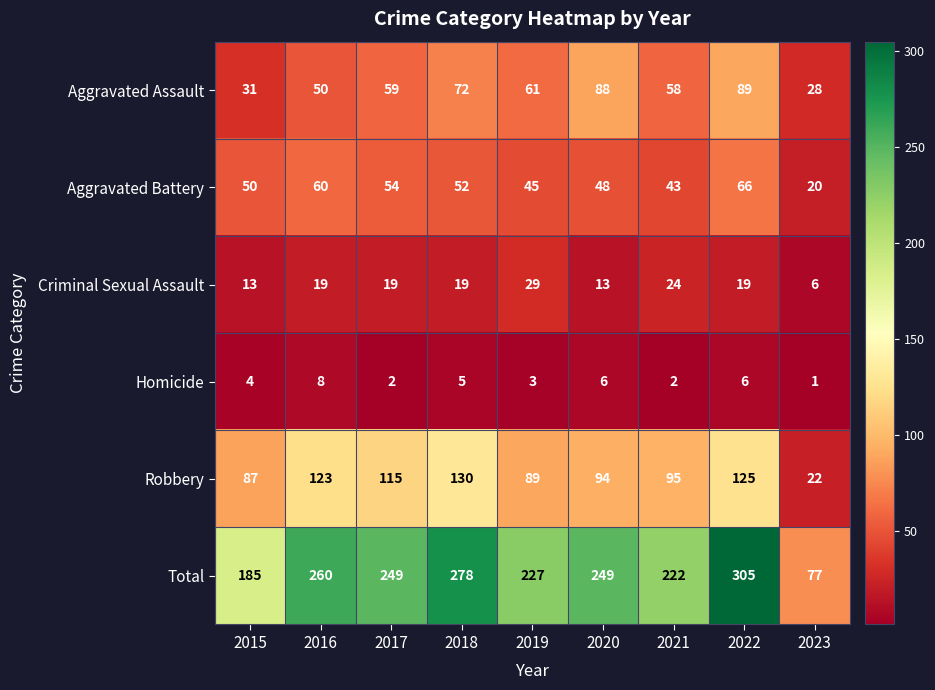

Which series has the largest total across all categories?

Total